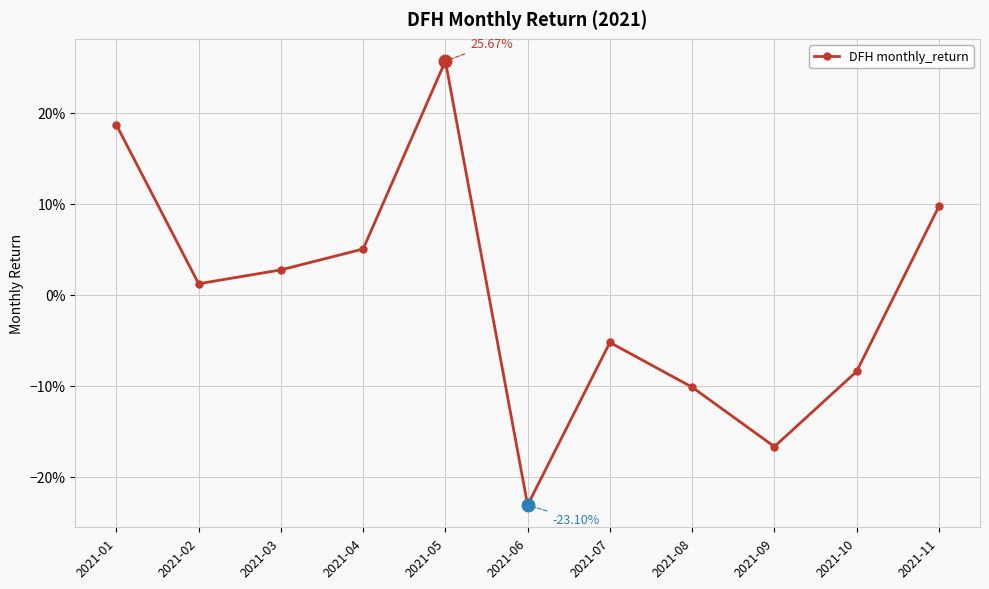

Where is the first local maximum?

2021-05